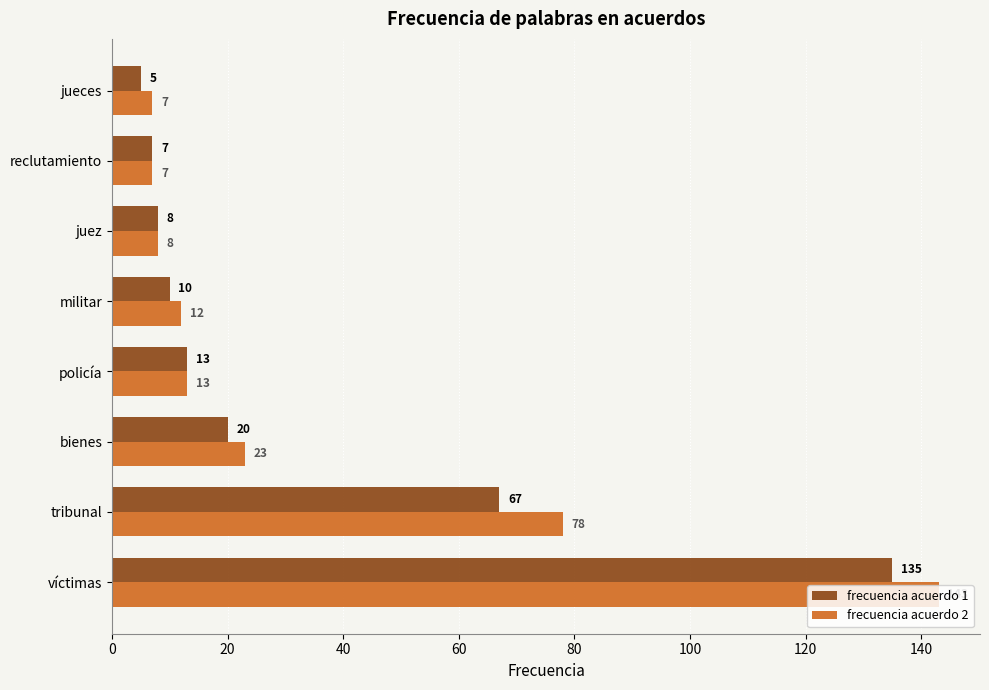

What is the average value of the frecuencia acuerdo 2 series?

36